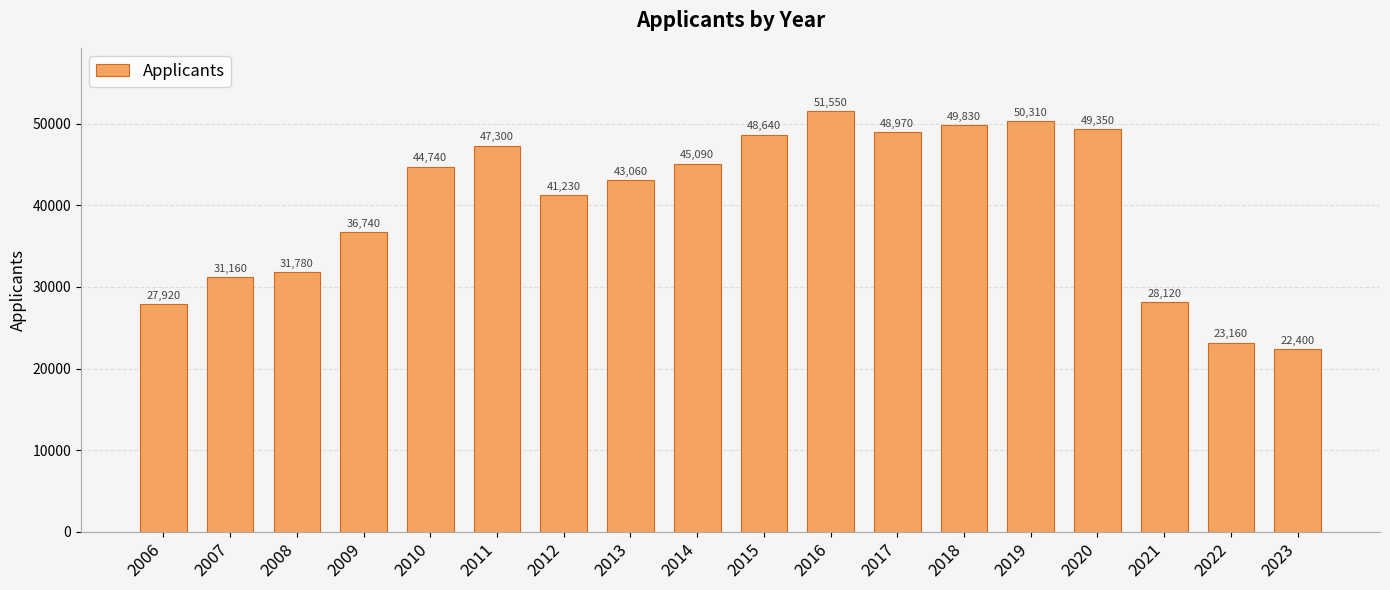

How many distinct data groups are displayed?

1